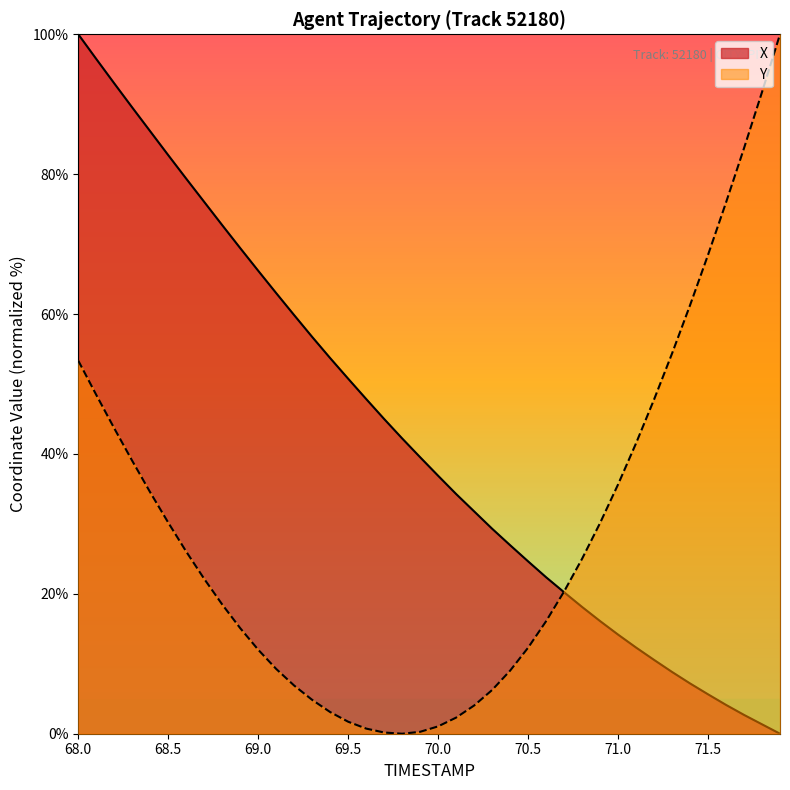

Which series has the largest total across all categories?

X